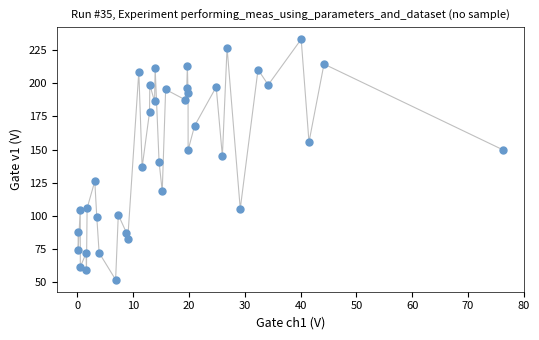

What is the range of X values (max minus min)?

76.1